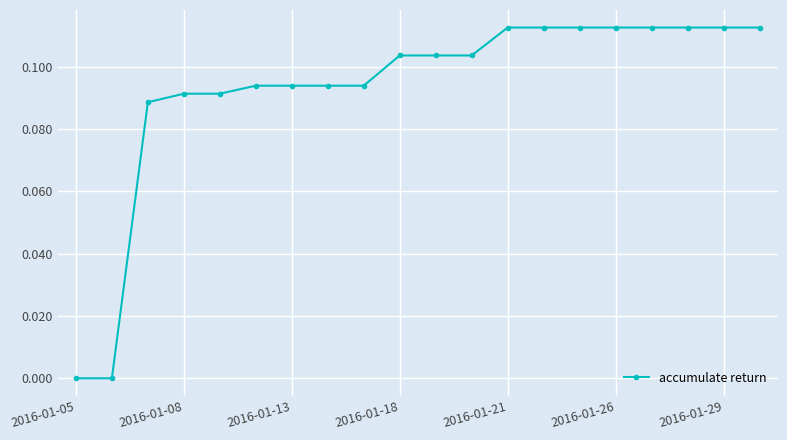

What is the sum of all values?

1.9